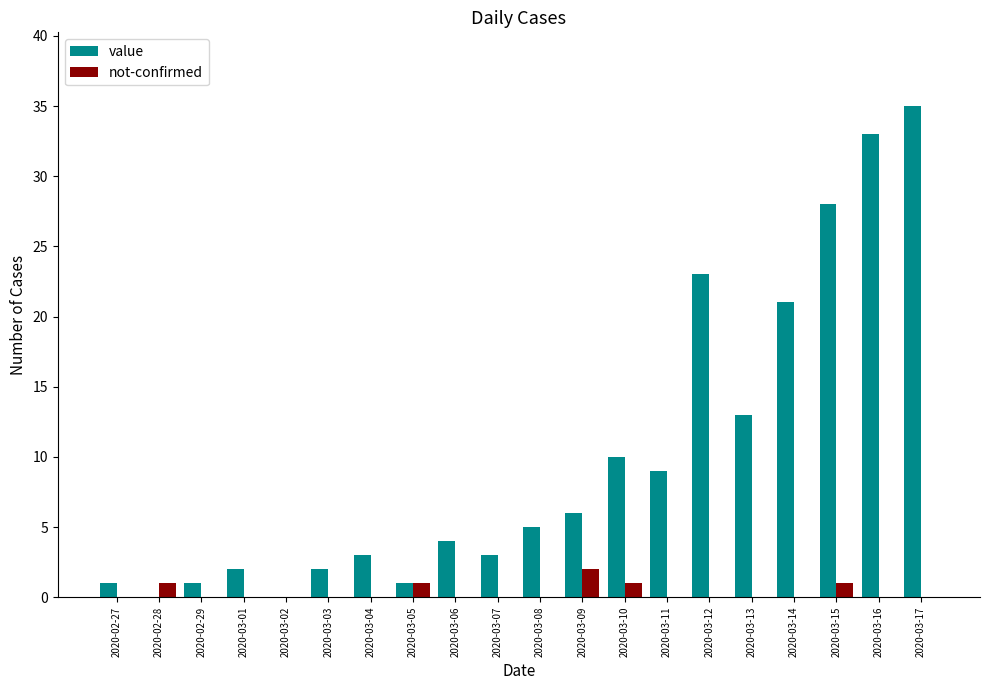

The not-confirmed series shows 1 at 2020-03-05. True or false?

True